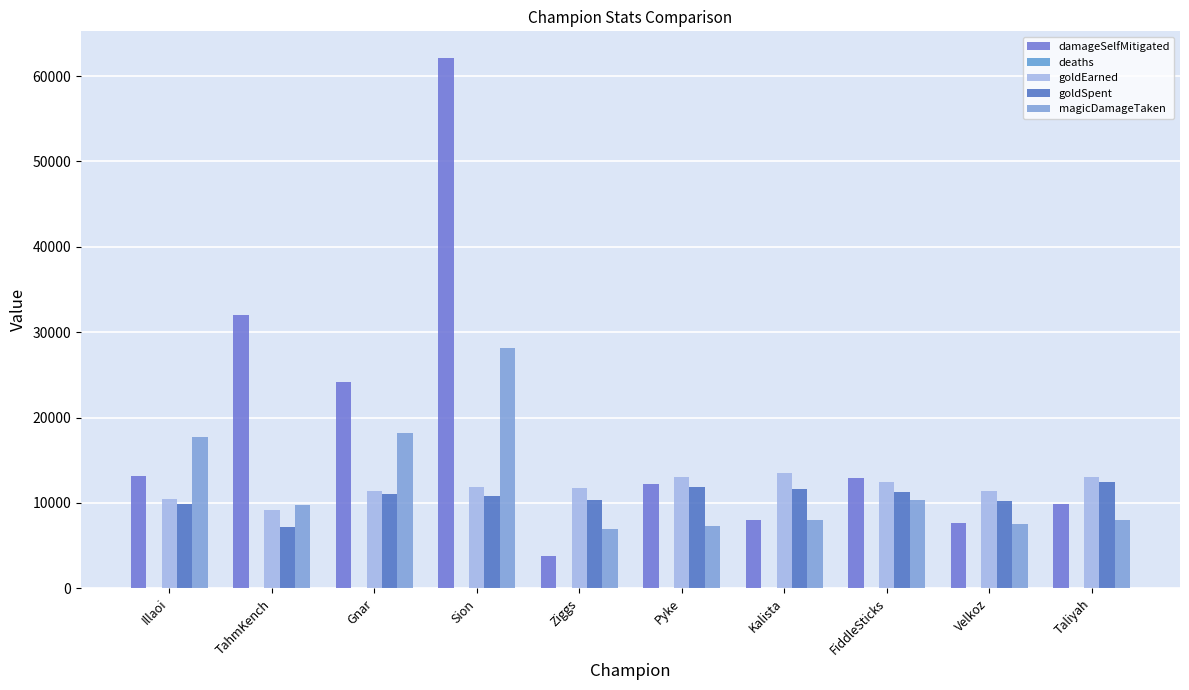

Are the bars grouped side by side (vs. stacked)?

Yes